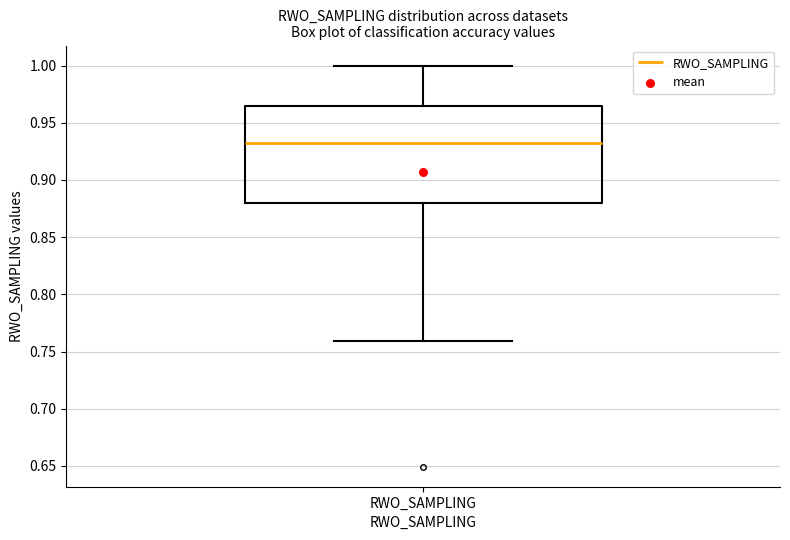

Read this box plot against the y-axis: the position of the median line, the range covered by the box, and the ends of both whiskers. The values are not printed on the chart, so give them approximately, as read against the axis.

median 0.930, box 0.880 to 0.965, whiskers 0.760 to 1.000